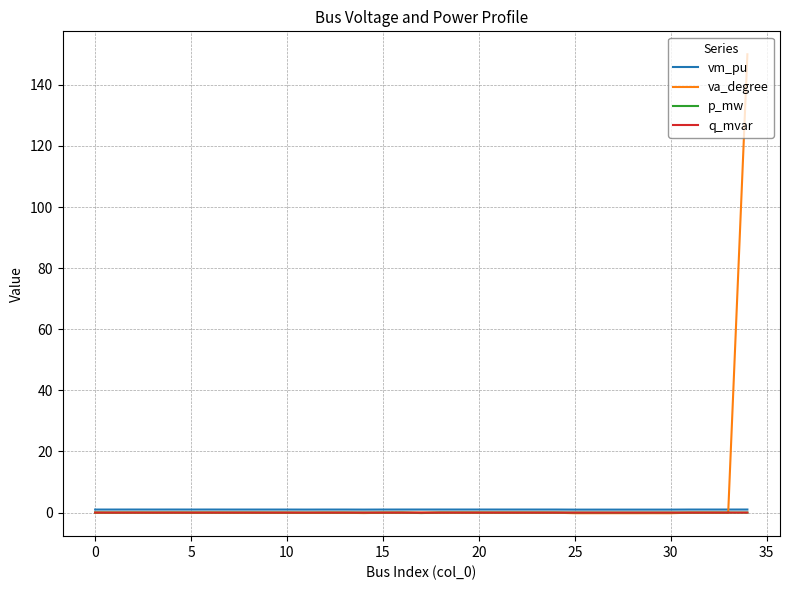

Which series has the largest range (max minus min)?

va_degree